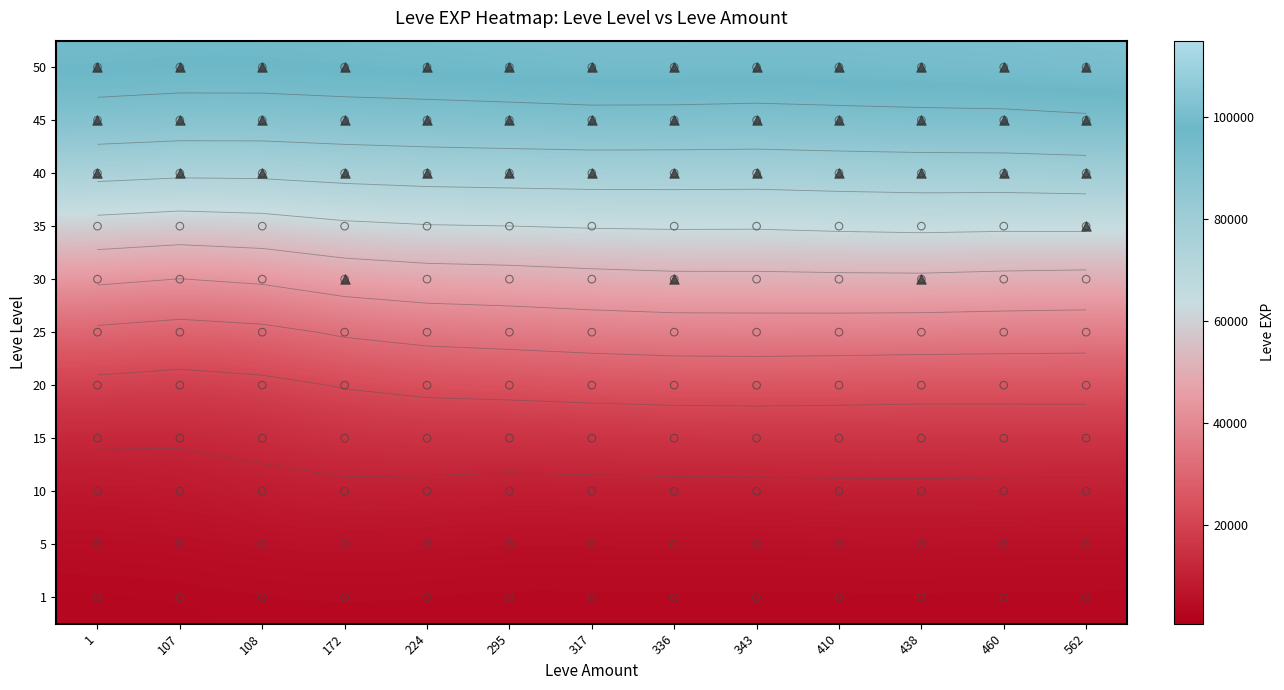

The value of 25 at 1 is 30105.2. True or false?

True